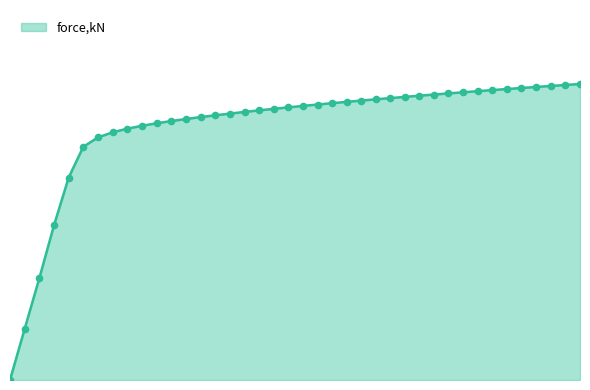

Is this an area chart (filled region under the line)?

Yes